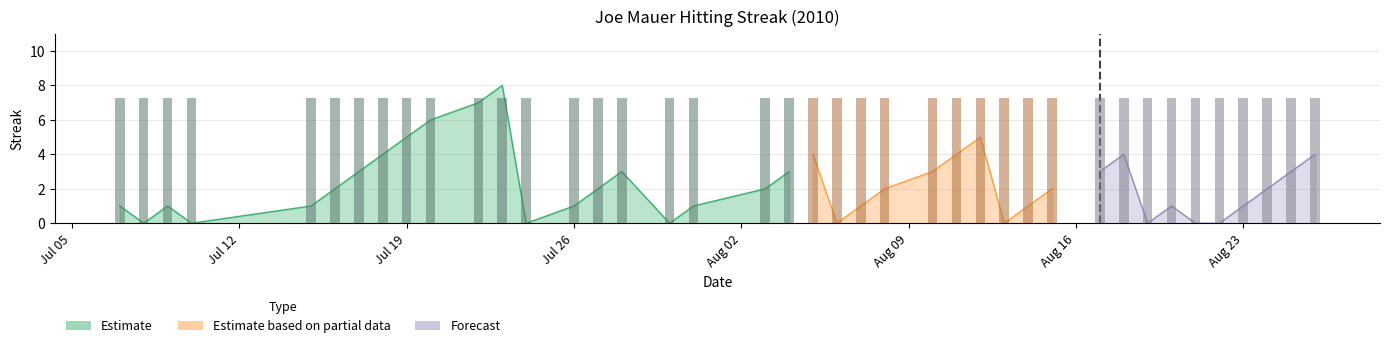

Are the bars horizontal?

No